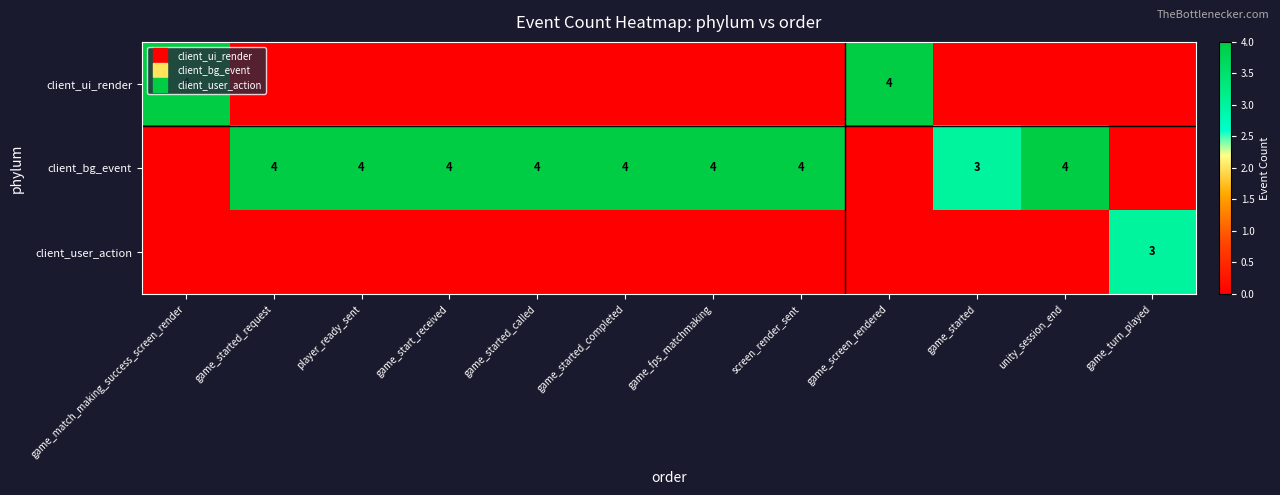

How many values in the client_user_action series exceed 0?

1